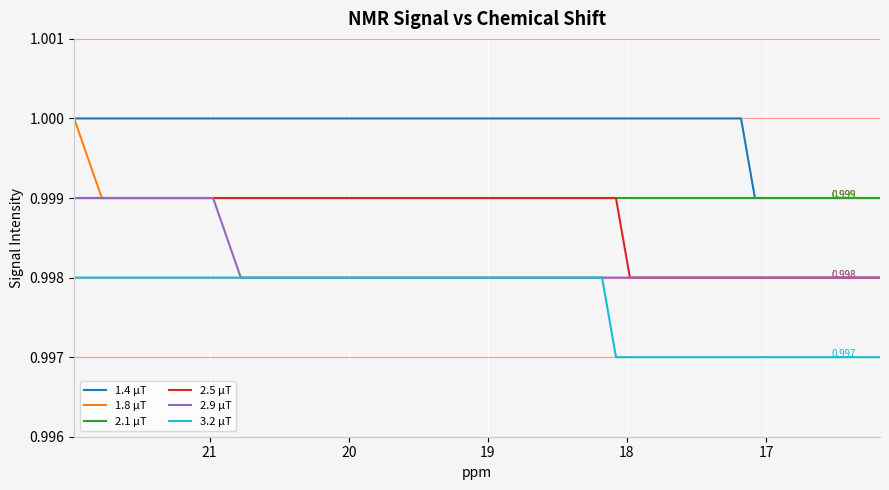

Rank the series at 17 from highest to lowest value.

1.4 μT, 1.8 μT, 2.1 μT, 2.5 μT, 2.9 μT, 3.2 μT